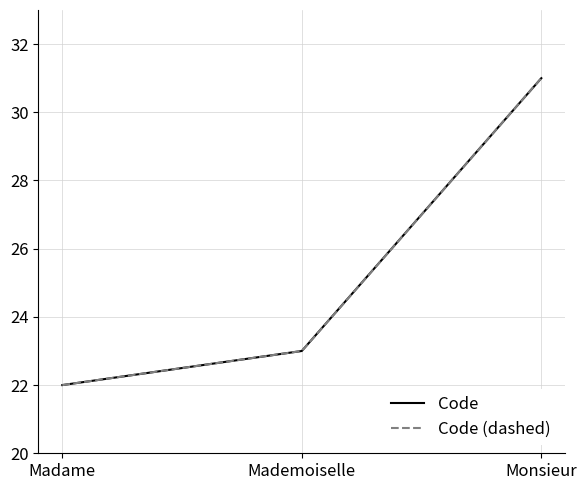

Does the chart display data point markers on the line(s)?

No